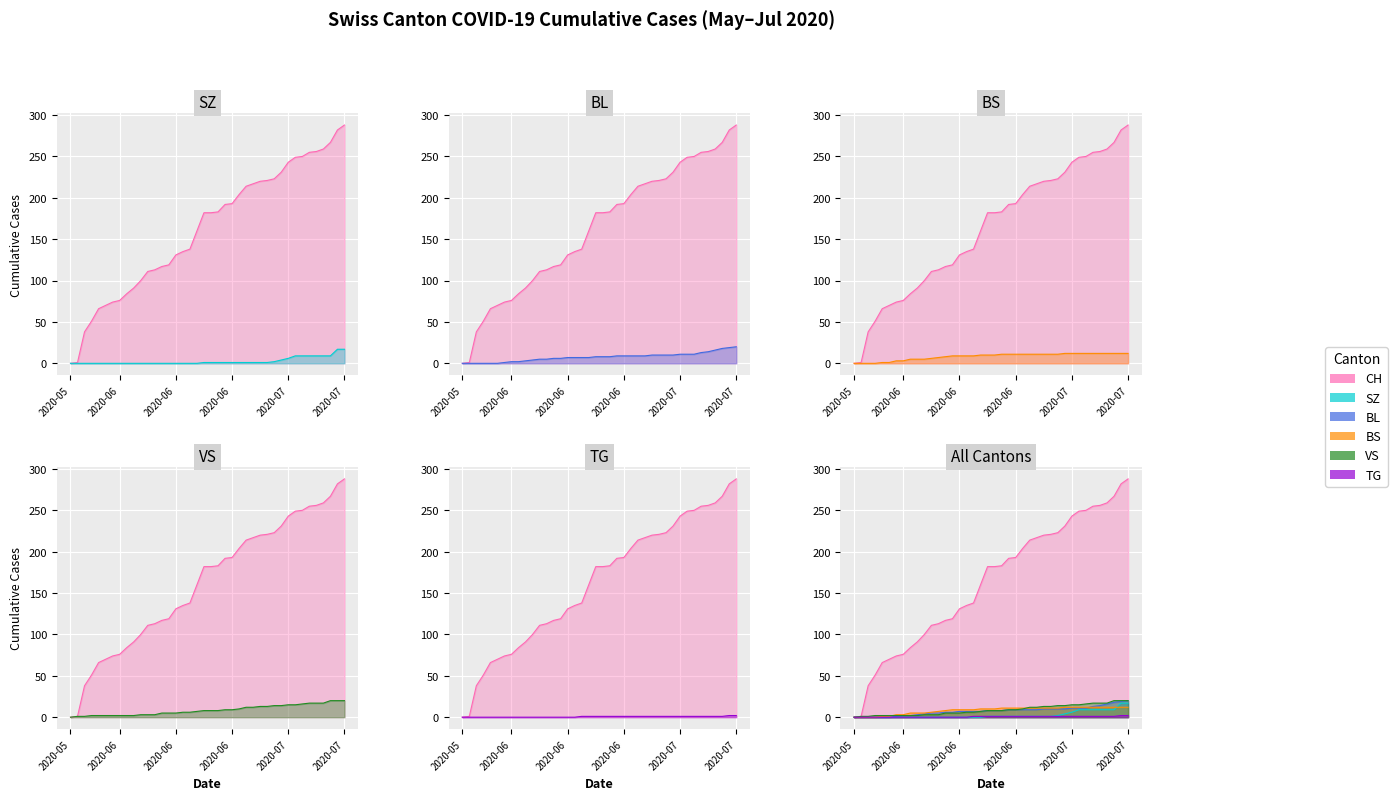

Count the number of data series in this chart.

6